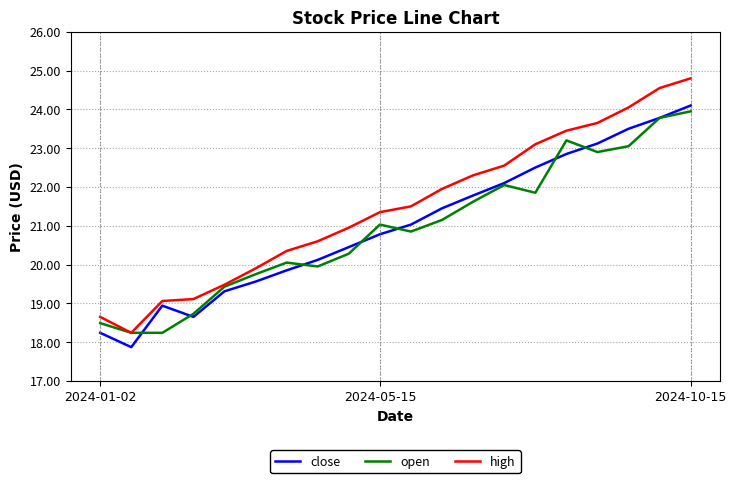

How many values in the open series are below 21?

10